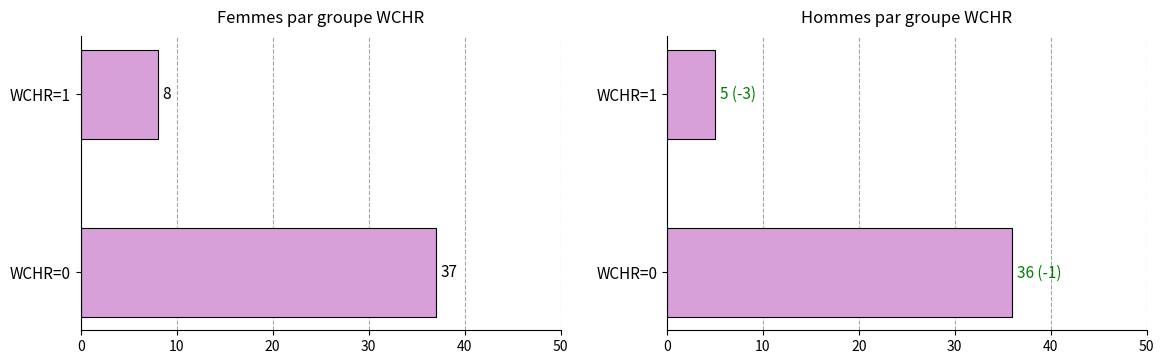

Rank the series at WCHR=1 from highest to lowest value.

Femmes, Hommes